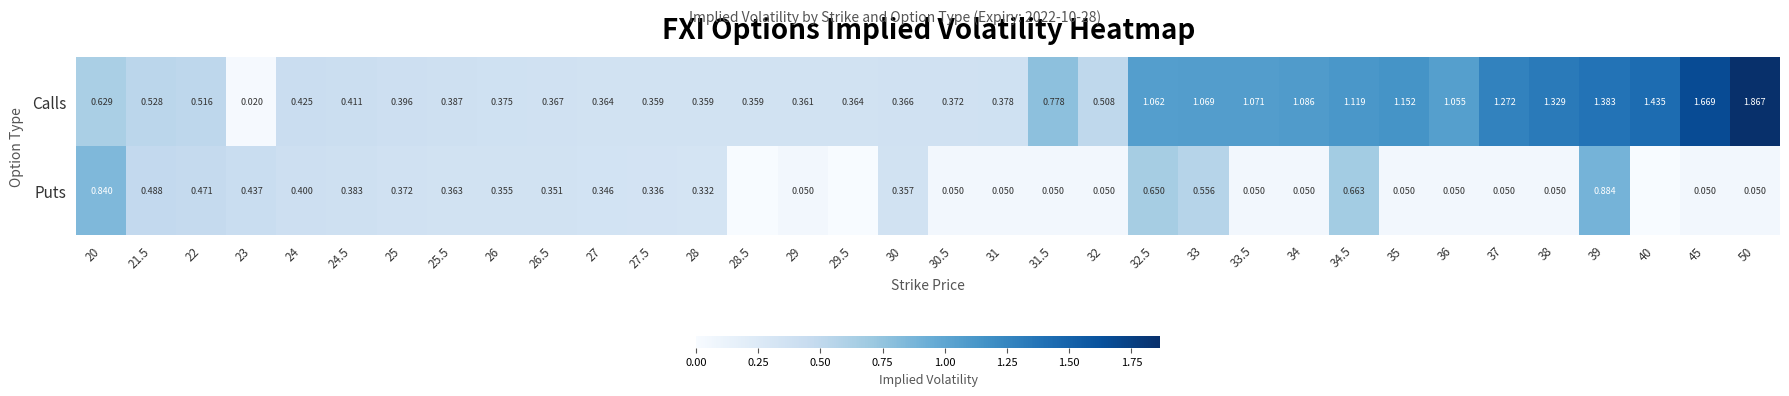

Rank the series at 37 from highest to lowest value.

Calls, Puts